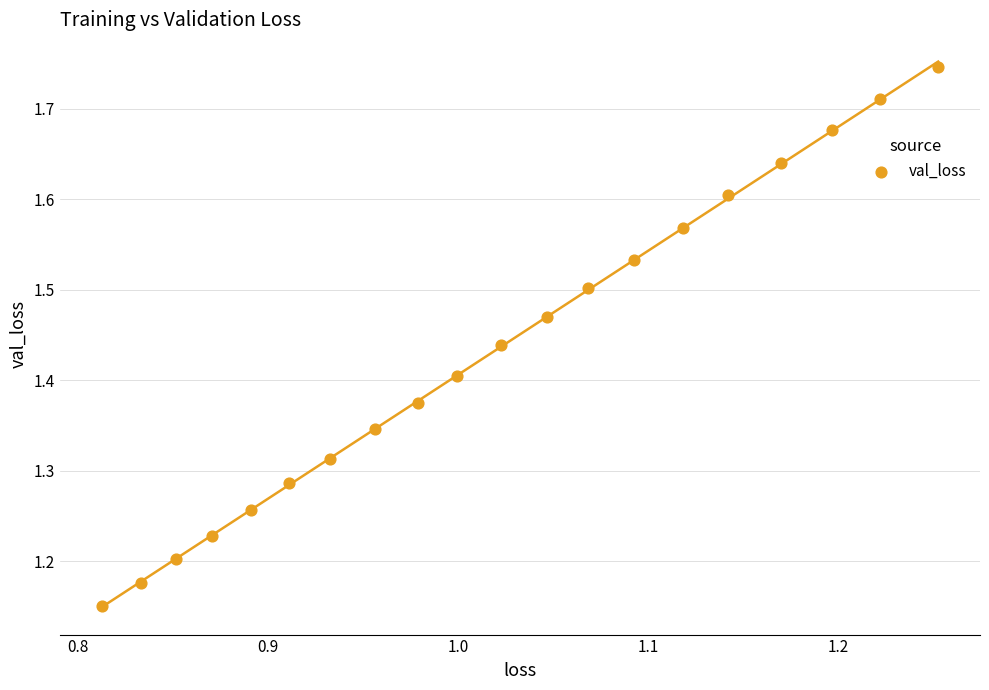

What is the range of Y values (max minus min)?

0.6